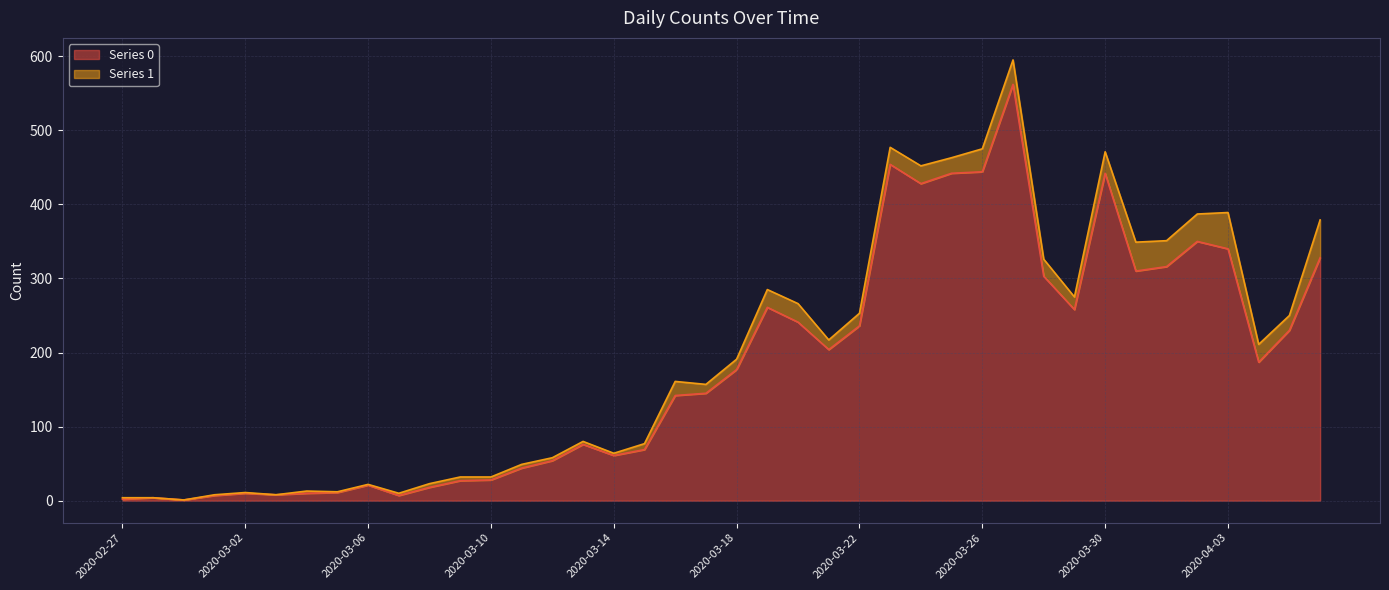

The value of Series 0 at 2020-03-30 is 442. True or false?

True